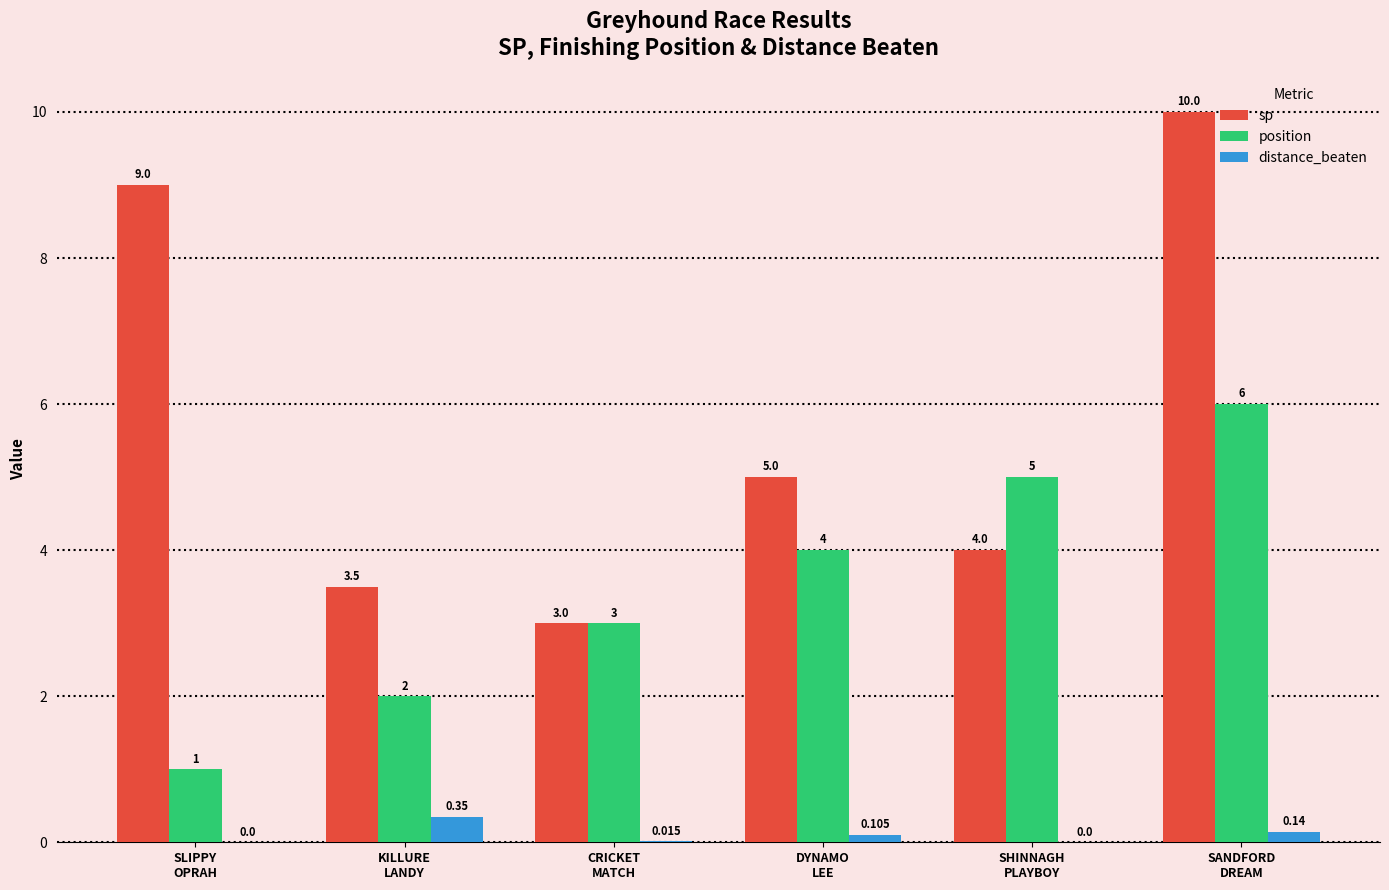

Count the number of data series in this chart.

3